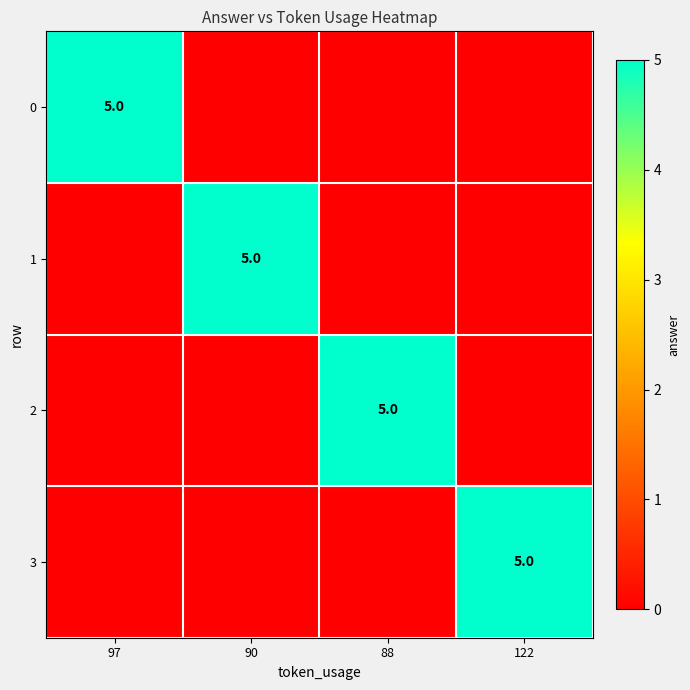

Which category has the lowest value across all series?

90